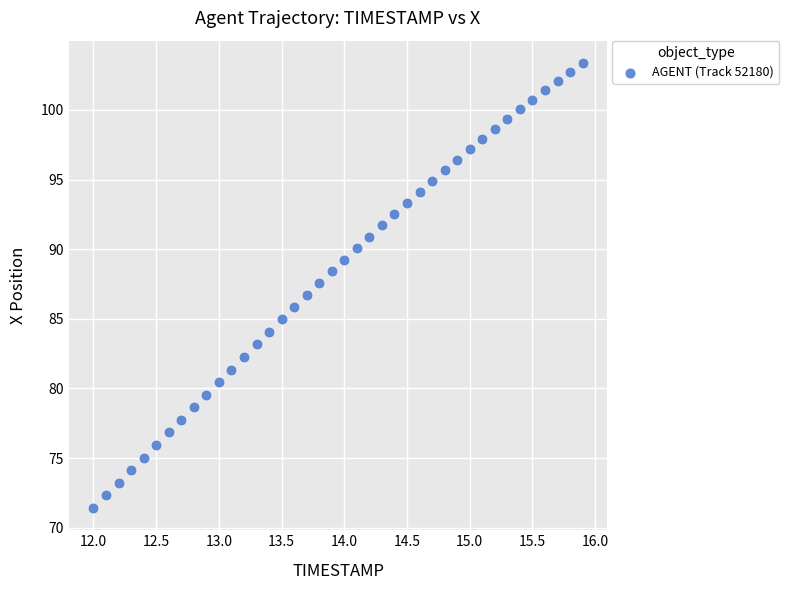

What is the range of Y values (max minus min)?

32.0